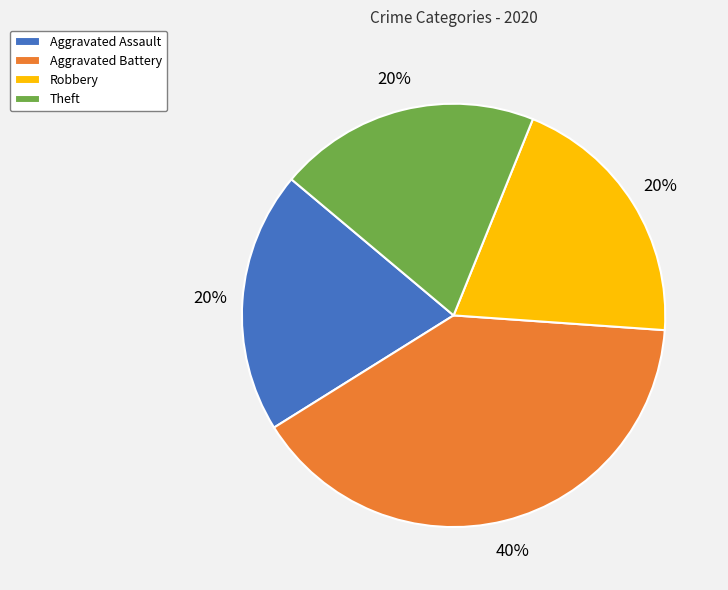

Which category has the biggest portion of the pie?

Aggravated Battery